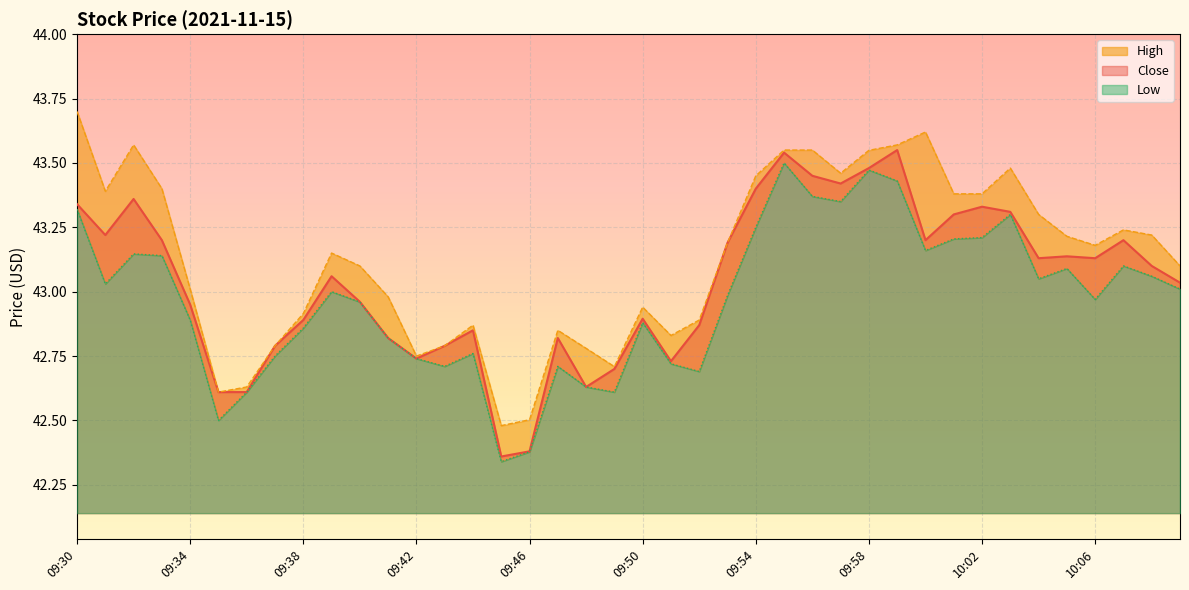

The High series shows 43.5 at 09:58. True or false?

True